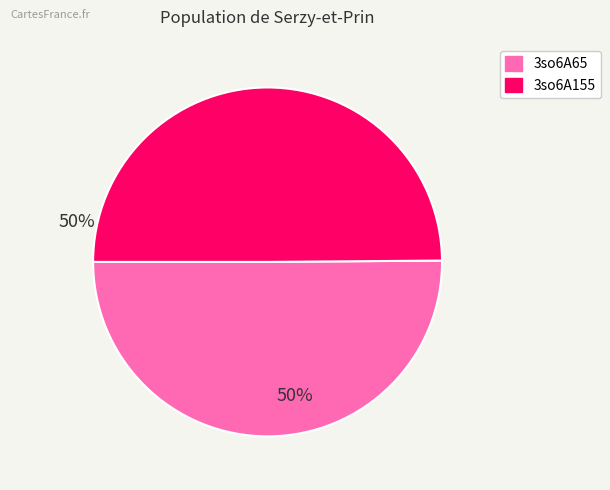

Count the number of slices in the pie.

2